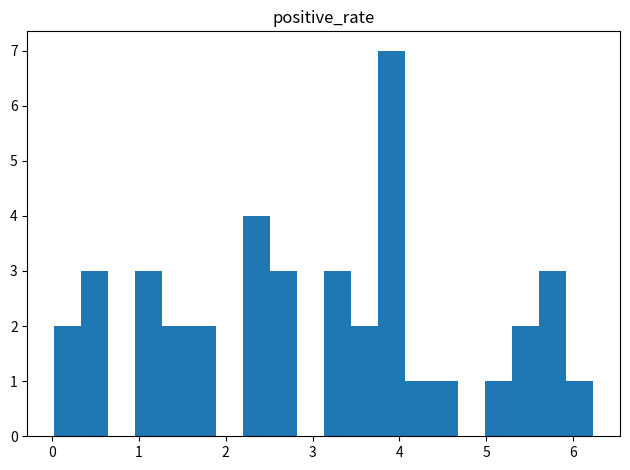

Around what value on the x-axis is the tallest bar? Give the approximate position of its centre, as read against the axis.

3.9